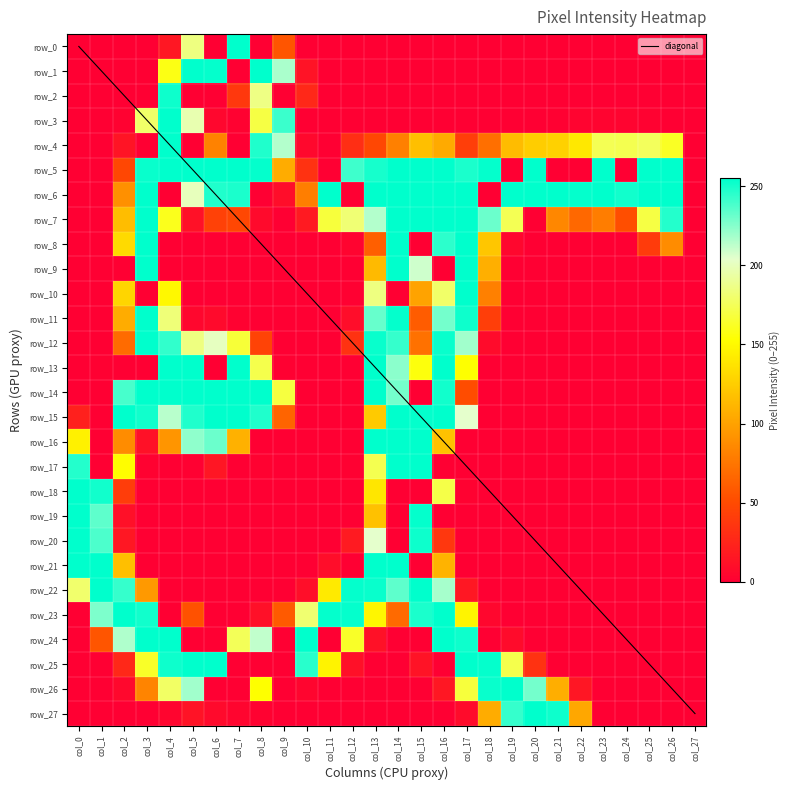

Reading right to left, extract all data points from this chart.

row_0: col_27=0	col_26=0	col_25=0	col_24=0	col_23=0	col_22=0	col_21=0	col_20=0	col_19=0	col_18=0	col_17=0	col_16=0	col_15=0	col_14=0	col_13=0	col_12=0	col_11=0	col_10=0	col_9=56	col_8=0	col_7=255	col_6=0	col_5=185	col_4=16	col_3=0	col_2=0	col_1=0	col_0=0
row_1: col_27=0	col_26=0	col_25=0	col_24=0	col_23=0	col_22=0	col_21=0	col_20=0	col_19=0	col_18=0	col_17=0	col_16=0	col_15=0	col_14=0	col_13=0	col_12=0	col_11=0	col_10=13	col_9=217	col_8=255	col_7=0	col_6=254	col_5=255	col_4=158	col_3=0	col_2=0	col_1=0	col_0=0
row_2: col_27=0	col_26=0	col_25=0	col_24=0	col_23=0	col_22=0	col_21=0	col_20=0	col_19=0	col_18=0	col_17=0	col_16=0	col_15=0	col_14=0	col_13=0	col_12=0	col_11=0	col_10=27	col_9=0	col_8=186	col_7=38	col_6=0	col_5=0	col_4=252	col_3=0	col_2=0	col_1=0	col_0=0
row_3: col_27=0	col_26=0	col_25=2	col_24=3	col_23=3	col_22=3	col_21=1	col_20=0	col_19=0	col_18=0	col_17=0	col_16=0	col_15=0	col_14=0	col_13=0	col_12=0	col_11=0	col_10=0	col_9=242	col_8=170	col_7=2	col_6=5	col_5=197	col_4=255	col_3=179	col_2=2	col_1=0	col_0=0
row_4: col_27=0	col_26=162	col_25=176	col_24=173	col_23=174	col_22=140	col_21=127	col_20=125	col_19=115	col_18=71	col_17=42	col_16=105	col_15=117	col_14=81	col_13=48	col_12=31	col_11=0	col_10=6	col_9=215	col_8=248	col_7=0	col_6=82	col_5=0	col_4=255	col_3=0	col_2=14	col_1=0	col_0=0
row_5: col_27=0	col_26=255	col_25=255	col_24=0	col_23=255	col_22=0	col_21=0	col_20=255	col_19=0	col_18=254	col_17=249	col_16=255	col_15=255	col_14=255	col_13=250	col_12=241	col_11=0	col_10=34	col_9=106	col_8=254	col_7=255	col_6=255	col_5=255	col_4=255	col_3=253	col_2=48	col_1=0	col_0=0
row_6: col_27=0	col_26=255	col_25=255	col_24=251	col_23=255	col_22=254	col_21=255	col_20=255	col_19=255	col_18=0	col_17=255	col_16=255	col_15=255	col_14=255	col_13=255	col_12=0	col_11=255	col_10=80	col_9=9	col_8=0	col_7=249	col_6=248	col_5=200	col_4=0	col_3=255	col_2=90	col_1=0	col_0=0
row_7: col_27=0	col_26=247	col_25=170	col_24=52	col_23=79	col_22=67	col_21=85	col_20=0	col_19=174	col_18=231	col_17=255	col_16=255	col_15=255	col_14=255	col_13=215	col_12=182	col_11=168	col_10=18	col_9=0	col_8=7	col_7=48	col_6=44	col_5=12	col_4=160	col_3=255	col_2=116	col_1=0	col_0=0
row_8: col_27=0	col_26=88	col_25=40	col_24=0	col_23=0	col_22=0	col_21=0	col_20=0	col_19=5	col_18=121	col_17=255	col_16=245	col_15=0	col_14=255	col_13=62	col_12=3	col_11=0	col_10=0	col_9=0	col_8=0	col_7=0	col_6=0	col_5=0	col_4=0	col_3=255	col_2=132	col_1=0	col_0=0
row_9: col_27=0	col_26=0	col_25=0	col_24=0	col_23=0	col_22=0	col_21=0	col_20=0	col_19=0	col_18=108	col_17=255	col_16=0	col_15=209	col_14=255	col_13=114	col_12=0	col_11=0	col_10=0	col_9=0	col_8=0	col_7=0	col_6=0	col_5=0	col_4=0	col_3=255	col_2=0	col_1=0	col_0=0
row_10: col_27=0	col_26=0	col_25=0	col_24=0	col_23=0	col_22=0	col_21=0	col_20=0	col_19=0	col_18=81	col_17=255	col_16=179	col_15=101	col_14=0	col_13=185	col_12=1	col_11=0	col_10=0	col_9=0	col_8=0	col_7=0	col_6=0	col_5=0	col_4=149	col_3=0	col_2=129	col_1=0	col_0=0
row_11: col_27=0	col_26=0	col_25=0	col_24=0	col_23=0	col_22=0	col_21=0	col_20=0	col_19=0	col_18=42	col_17=252	col_16=229	col_15=60	col_14=254	col_13=232	col_12=9	col_11=0	col_10=0	col_9=0	col_8=0	col_7=2	col_6=7	col_5=5	col_4=183	col_3=255	col_2=106	col_1=0	col_0=0
row_12: col_27=0	col_26=0	col_25=0	col_24=0	col_23=0	col_22=0	col_21=0	col_20=0	col_19=0	col_18=8	col_17=219	col_16=253	col_15=72	col_14=243	col_13=253	col_12=34	col_11=0	col_10=0	col_9=0	col_8=45	col_7=167	col_6=201	col_5=185	col_4=244	col_3=255	col_2=69	col_1=0	col_0=0
row_13: col_27=0	col_26=0	col_25=0	col_24=0	col_23=0	col_22=0	col_21=0	col_20=0	col_19=0	col_18=0	col_17=153	col_16=255	col_15=156	col_14=224	col_13=255	col_12=0	col_11=0	col_10=0	col_9=1	col_8=172	col_7=255	col_6=0	col_5=255	col_4=255	col_3=0	col_2=0	col_1=1	col_0=0
row_14: col_27=0	col_26=0	col_25=0	col_24=0	col_23=0	col_22=0	col_21=0	col_20=0	col_19=0	col_18=0	col_17=51	col_16=251	col_15=0	col_14=229	col_13=255	col_12=0	col_11=0	col_10=0	col_9=169	col_8=255	col_7=255	col_6=255	col_5=255	col_4=255	col_3=255	col_2=239	col_1=0	col_0=0
row_15: col_27=0	col_26=0	col_25=0	col_24=0	col_23=0	col_22=0	col_21=0	col_20=0	col_19=0	col_18=0	col_17=204	col_16=255	col_15=254	col_14=255	col_13=123	col_12=0	col_11=0	col_10=0	col_9=65	col_8=248	col_7=255	col_6=255	col_5=248	col_4=214	col_3=251	col_2=255	col_1=0	col_0=22
row_16: col_27=0	col_26=0	col_25=0	col_24=0	col_23=0	col_22=0	col_21=0	col_20=0	col_19=0	col_18=0	col_17=0	col_16=118	col_15=255	col_14=255	col_13=255	col_12=0	col_11=0	col_10=0	col_9=0	col_8=0	col_7=109	col_6=231	col_5=223	col_4=93	col_3=12	col_2=88	col_1=0	col_0=145
row_17: col_27=0	col_26=0	col_25=0	col_24=0	col_23=0	col_22=0	col_21=0	col_20=0	col_19=0	col_18=0	col_17=0	col_16=0	col_15=255	col_14=255	col_13=173	col_12=1	col_11=0	col_10=0	col_9=0	col_8=2	col_7=0	col_6=15	col_5=1	col_4=0	col_3=2	col_2=152	col_1=0	col_0=247
row_18: col_27=0	col_26=0	col_25=0	col_24=0	col_23=0	col_22=0	col_21=0	col_20=0	col_19=0	col_18=0	col_17=2	col_16=171	col_15=0	col_14=0	col_13=139	col_12=0	col_11=0	col_10=0	col_9=0	col_8=0	col_7=0	col_6=0	col_5=0	col_4=0	col_3=0	col_2=41	col_1=251	col_0=255
row_19: col_27=0	col_26=0	col_25=0	col_24=0	col_23=0	col_22=0	col_21=0	col_20=0	col_19=0	col_18=0	col_17=0	col_16=0	col_15=254	col_14=0	col_13=118	col_12=0	col_11=0	col_10=0	col_9=0	col_8=0	col_7=0	col_6=0	col_5=0	col_4=0	col_3=0	col_2=11	col_1=234	col_0=255
row_20: col_27=0	col_26=0	col_25=0	col_24=0	col_23=0	col_22=0	col_21=0	col_20=0	col_19=0	col_18=0	col_17=0	col_16=37	col_15=252	col_14=0	col_13=204	col_12=18	col_11=0	col_10=0	col_9=0	col_8=0	col_7=0	col_6=0	col_5=0	col_4=0	col_3=0	col_2=16	col_1=238	col_0=255
row_21: col_27=0	col_26=0	col_25=0	col_24=0	col_23=0	col_22=0	col_21=0	col_20=0	col_19=0	col_18=0	col_17=0	col_16=110	col_15=0	col_14=255	col_13=255	col_12=0	col_11=9	col_10=0	col_9=0	col_8=0	col_7=0	col_6=0	col_5=0	col_4=0	col_3=0	col_2=117	col_1=255	col_0=255
row_22: col_27=0	col_26=0	col_25=0	col_24=0	col_23=0	col_22=0	col_21=0	col_20=0	col_19=0	col_18=0	col_17=16	col_16=218	col_15=255	col_14=234	col_13=253	col_12=254	col_11=141	col_10=10	col_9=0	col_8=0	col_7=0	col_6=0	col_5=0	col_4=0	col_3=95	col_2=243	col_1=255	col_0=180
row_23: col_27=0	col_26=0	col_25=0	col_24=0	col_23=0	col_22=0	col_21=0	col_20=0	col_19=0	col_18=5	col_17=147	col_16=255	col_15=249	col_14=68	col_13=148	col_12=254	col_11=254	col_10=181	col_9=59	col_8=11	col_7=0	col_6=0	col_5=54	col_4=0	col_3=251	col_2=255	col_1=227	col_0=0
row_24: col_27=0	col_26=0	col_25=0	col_24=0	col_23=0	col_22=0	col_21=0	col_20=0	col_19=8	col_18=0	col_17=252	col_16=255	col_15=0	col_14=0	col_13=12	col_12=163	col_11=0	col_10=255	col_9=0	col_8=212	col_7=175	col_6=0	col_5=0	col_4=255	col_3=255	col_2=216	col_1=56	col_0=0
row_25: col_27=0	col_26=0	col_25=0	col_24=0	col_23=0	col_22=0	col_21=0	col_20=34	col_19=172	col_18=254	col_17=255	col_16=0	col_15=13	col_14=0	col_13=0	col_12=11	col_11=146	col_10=246	col_9=0	col_8=0	col_7=0	col_6=255	col_5=255	col_4=252	col_3=163	col_2=27	col_1=0	col_0=0
row_26: col_27=0	col_26=0	col_25=0	col_24=0	col_23=0	col_22=15	col_21=107	col_20=229	col_19=255	col_18=253	col_17=168	col_16=16	col_15=0	col_14=0	col_13=0	col_12=0	col_11=0	col_10=4	col_9=0	col_8=153	col_7=0	col_6=0	col_5=219	col_4=178	col_3=83	col_2=6	col_1=0	col_0=0
row_27: col_27=0	col_26=0	col_25=0	col_24=0	col_23=0	col_22=103	col_21=252	col_20=255	col_19=243	col_18=106	col_17=8	col_16=0	col_15=0	col_14=0	col_13=0	col_12=0	col_11=0	col_10=0	col_9=0	col_8=2	col_7=4	col_6=7	col_5=13	col_4=4	col_3=0	col_2=0	col_1=0	col_0=0